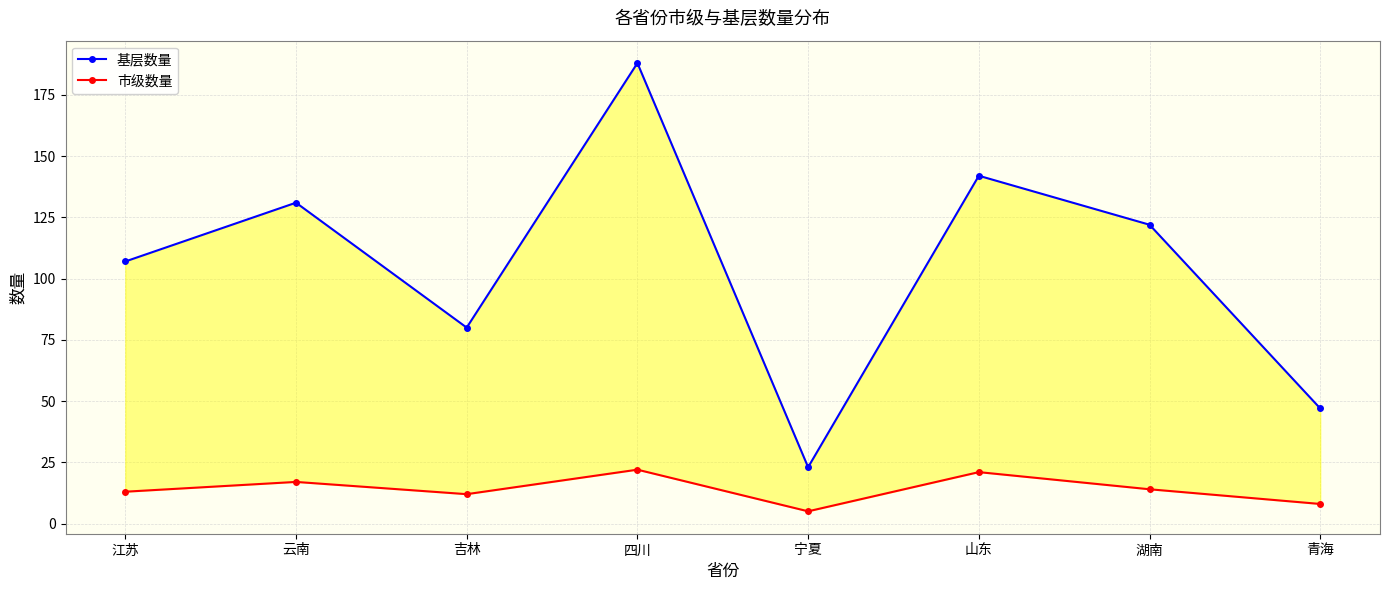

At how many categories does at least one series exceed 57?

6